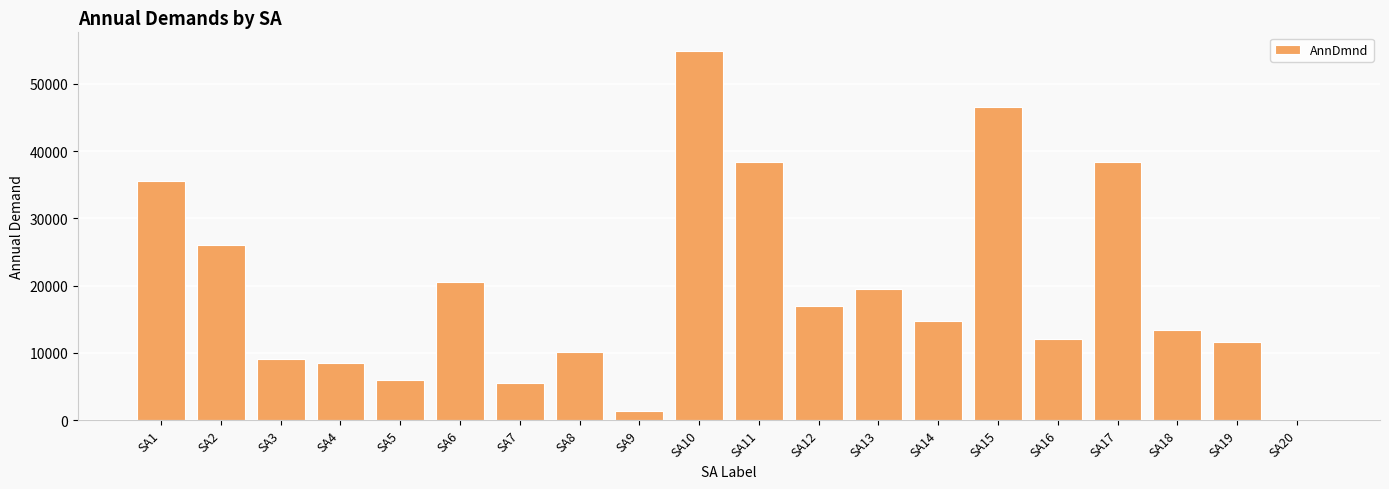

Approximately how many times larger is the value at SA15 compared to SA11?

1.2